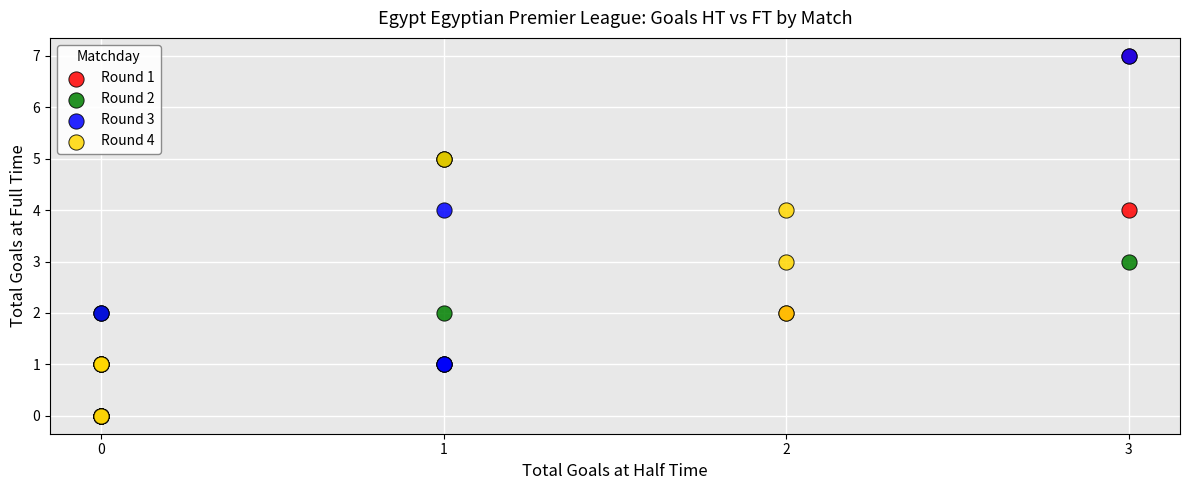

What are all the series names shown in the legend?

Round 1, Round 2, Round 3, Round 4